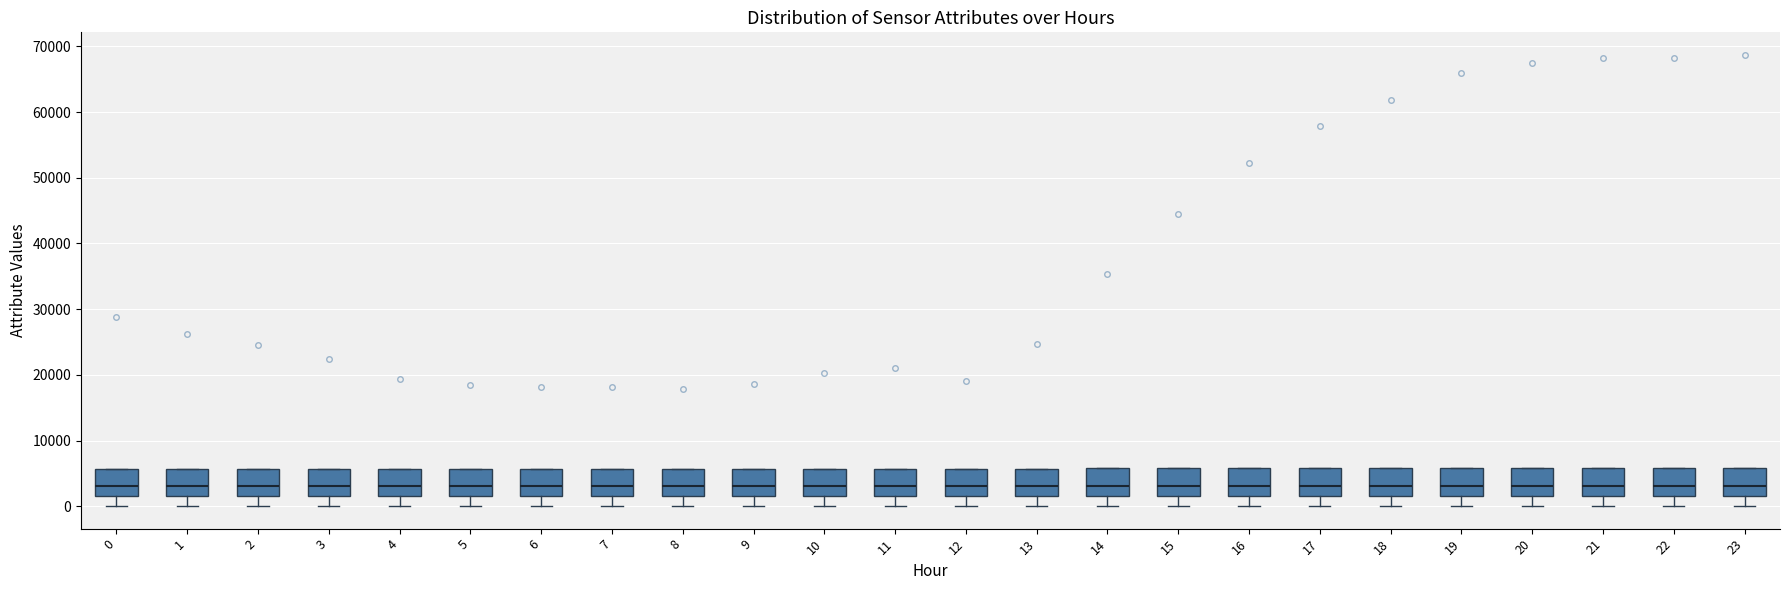

Where is the upper edge of the box at x = 0 on the y-axis? The values are not printed on the chart, so give them approximately, as read against the axis.

6000